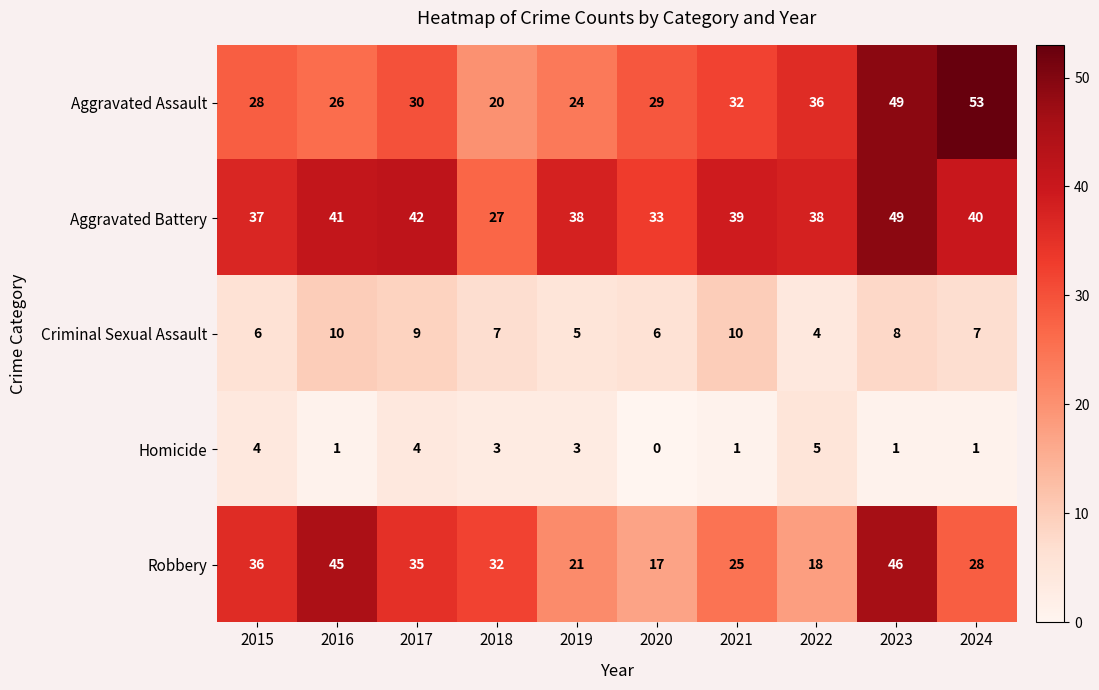

At which category is the sum across all series the highest?

2023